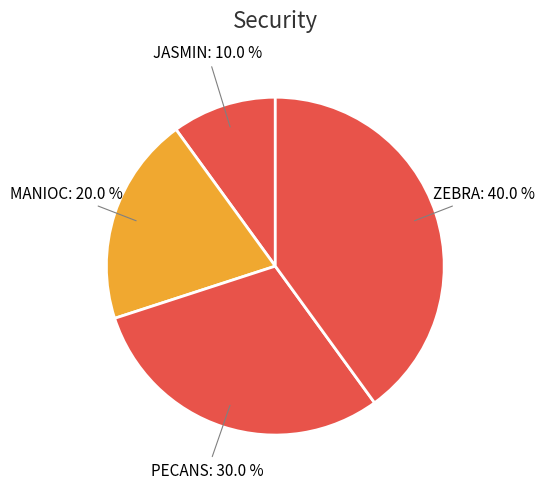

Which slice is the largest?

ZEBRA